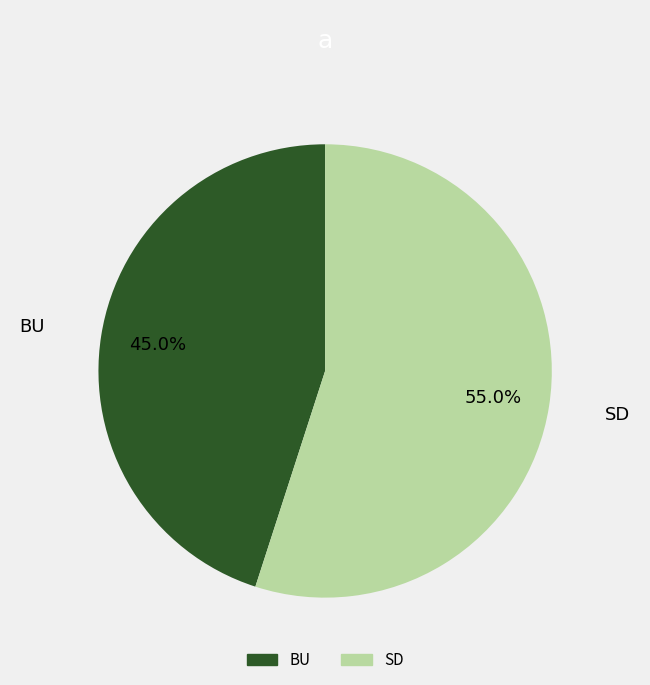

To the nearest percent, what is the average slice percentage?

50%